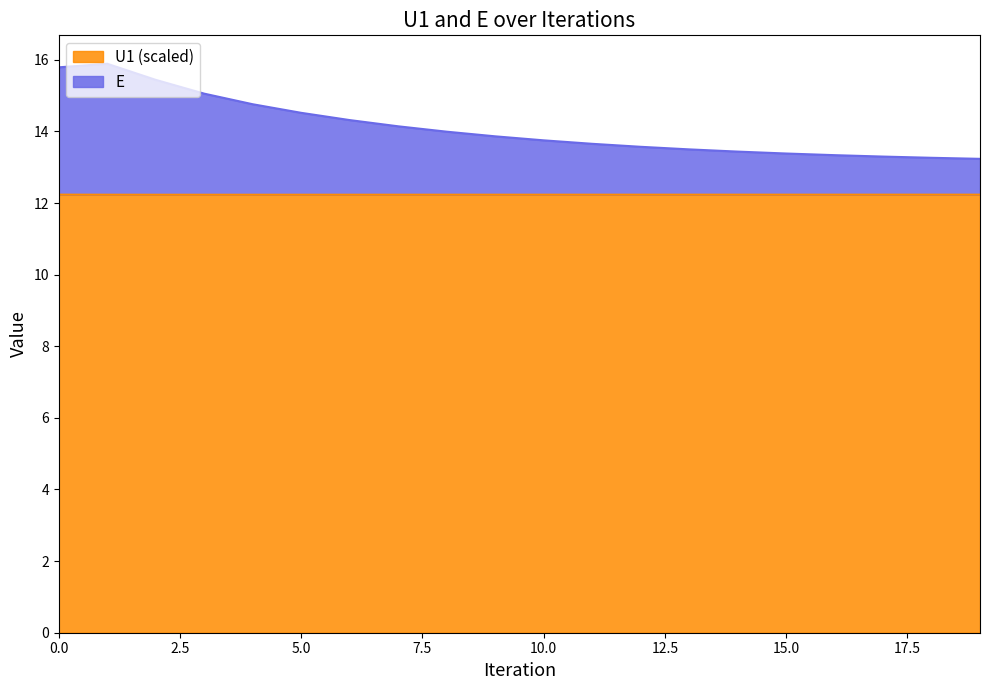

What is the sum of all U1 values?

244.7